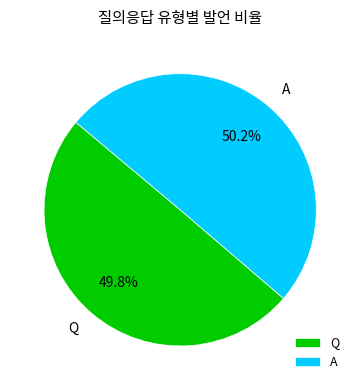

What percentage is the A slice, to the nearest percent?

50%